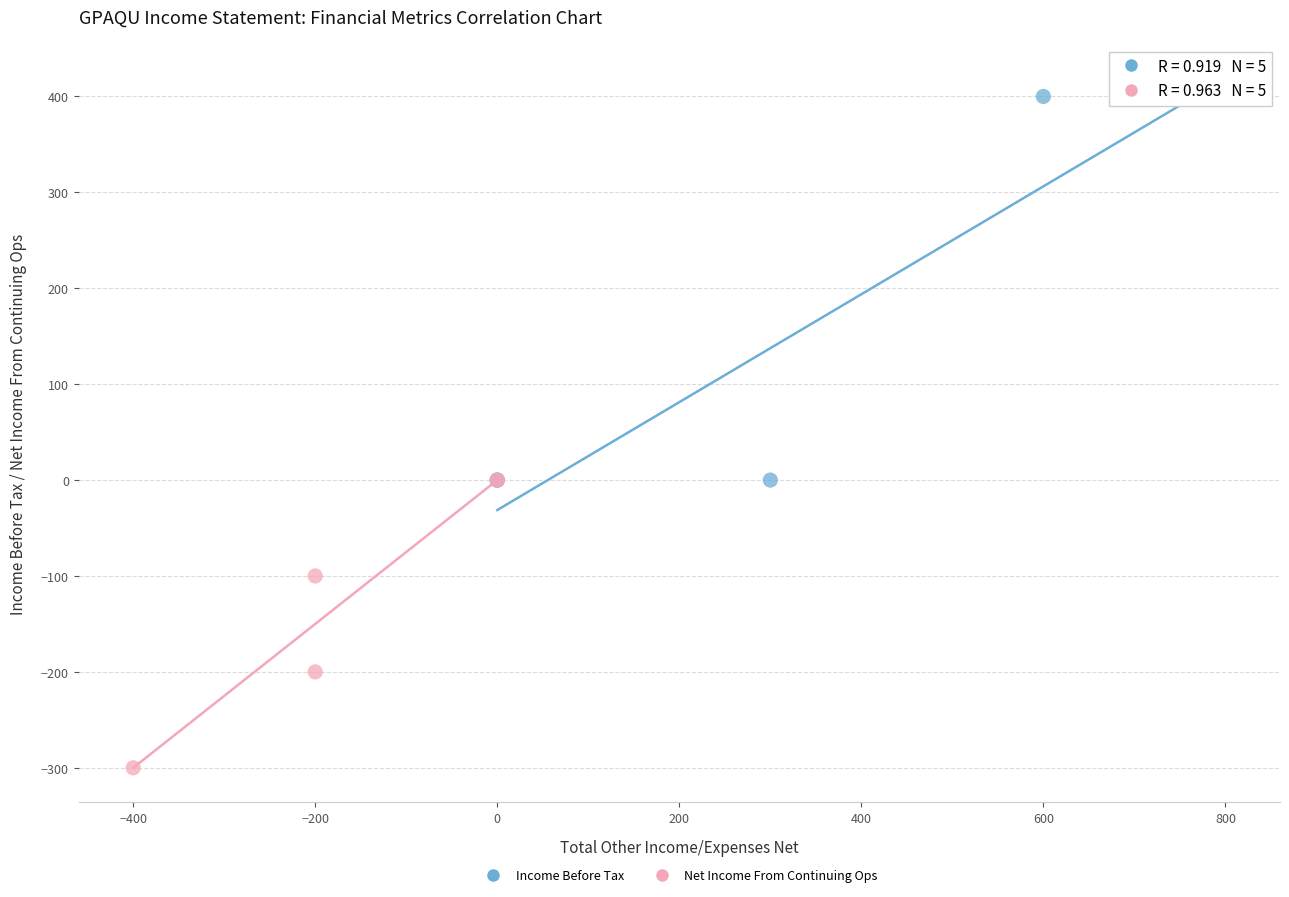

Which series has the widest spread of Y values?

Income Before Tax